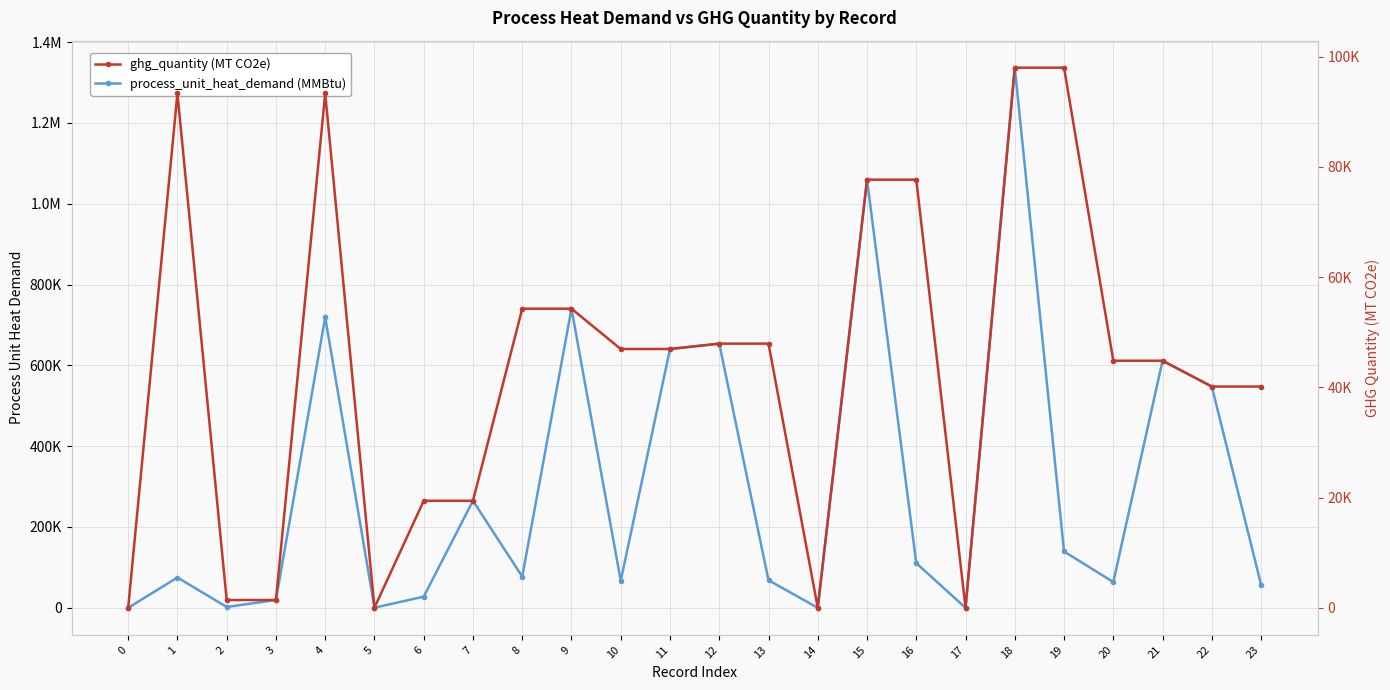

What is the sum of the ghg_quantity values at 18 and 13?

145949.2